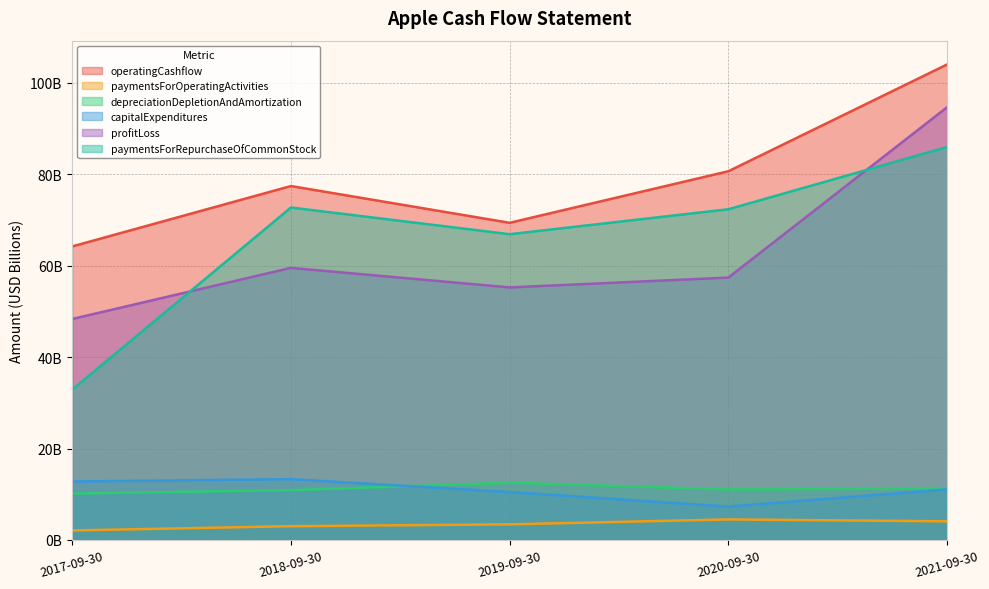

What is the average value of the operatingCashflow series?

79.2